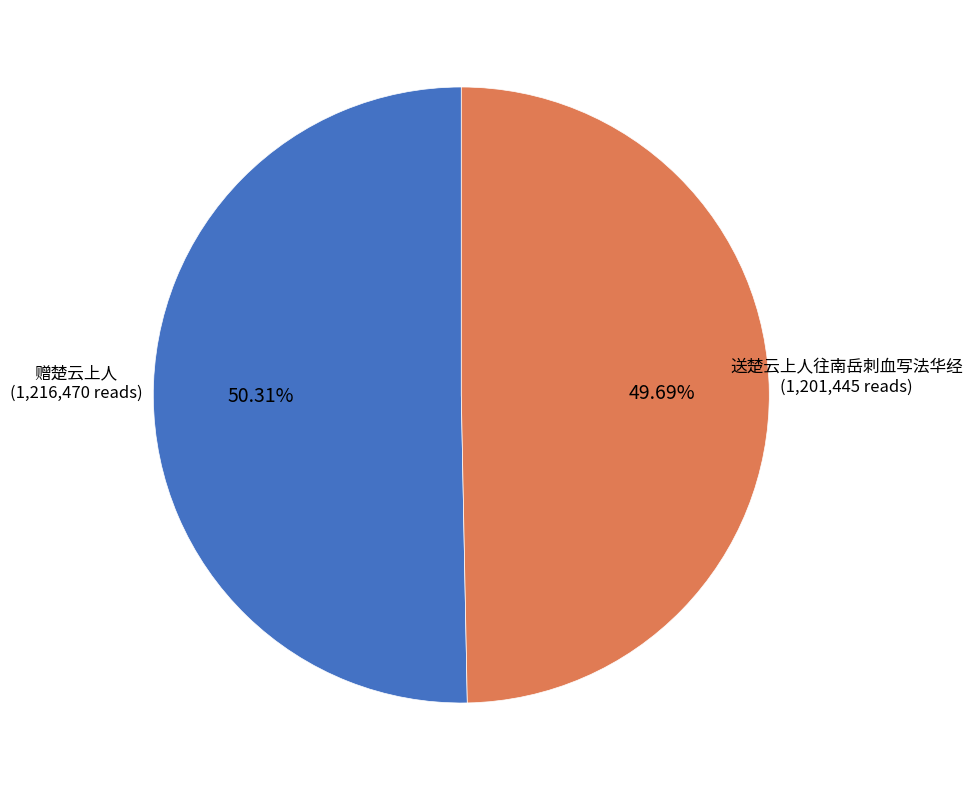

Does any single category account for the majority?

Yes